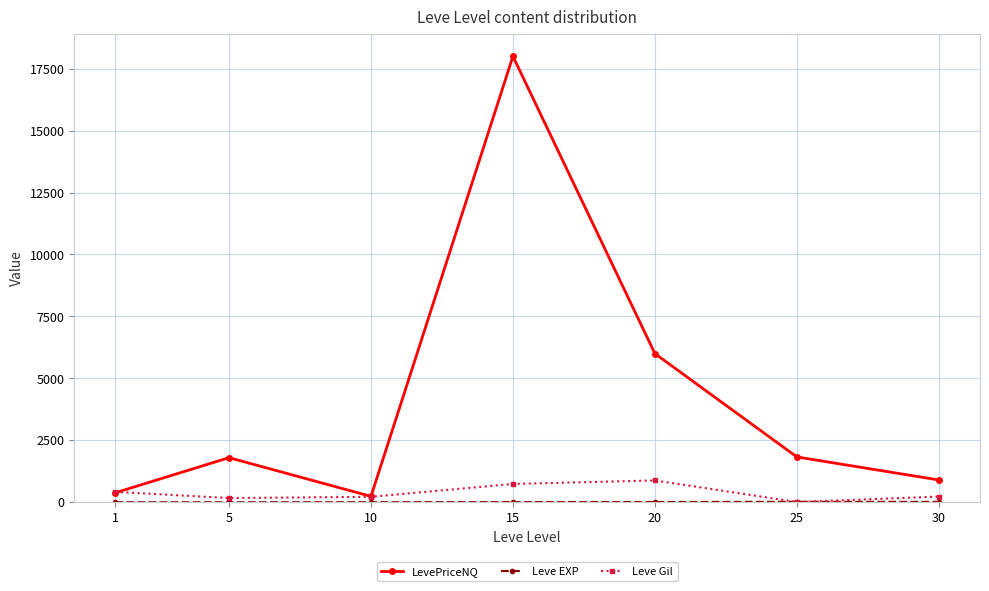

What is the maximum value for Leve Gil?

880